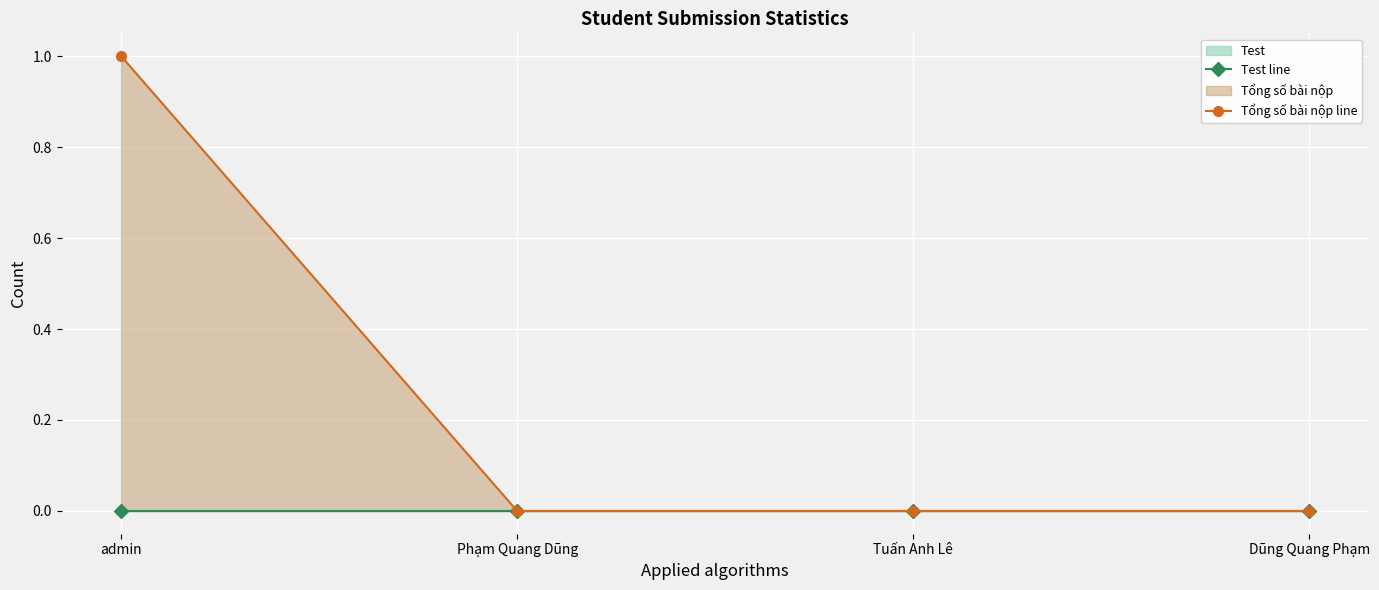

Reading left to right, what are all the values shown in this chart?

Test line: admin=0	Phạm Quang Dũng=0	Tuấn Anh Lê=0	Dũng Quang Phạm=0
Tổng số bài nộp line: admin=1	Phạm Quang Dũng=0	Tuấn Anh Lê=0	Dũng Quang Phạm=0